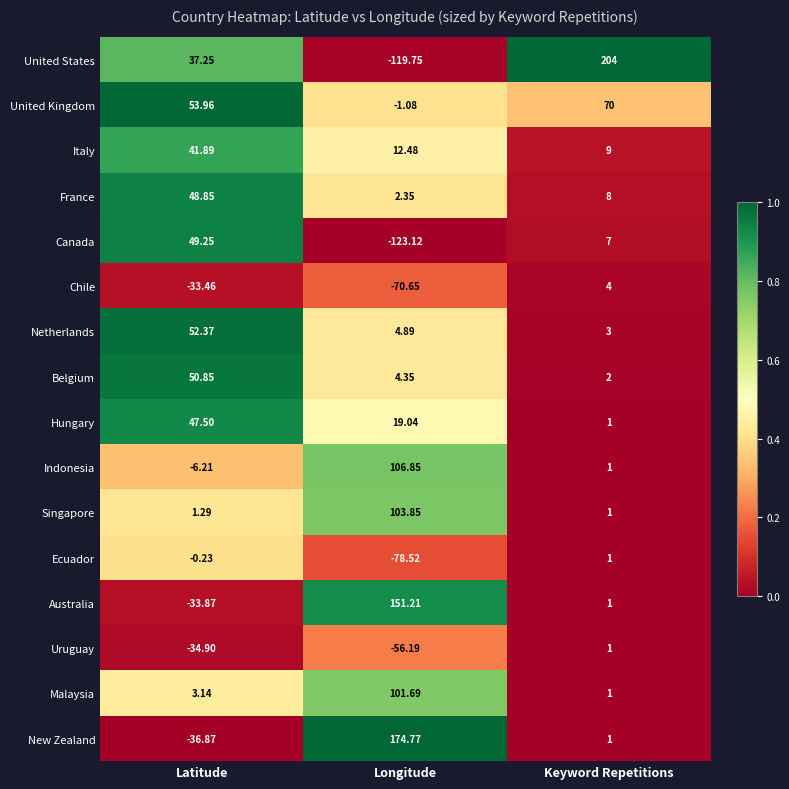

Where does the Belgium series first go above 4?

Latitude